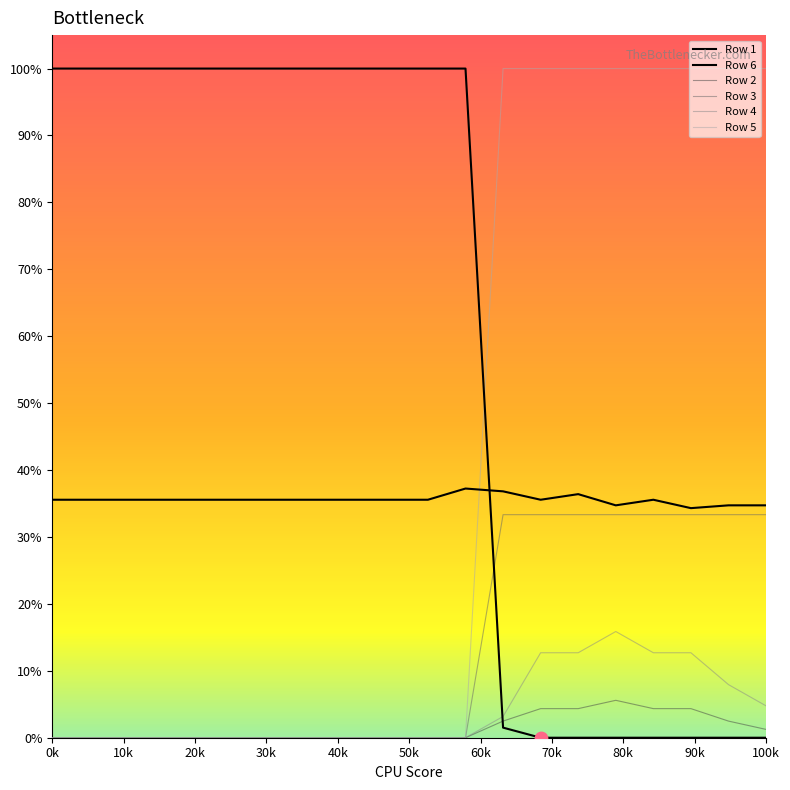

Which series has the largest total across all categories?

Row 1